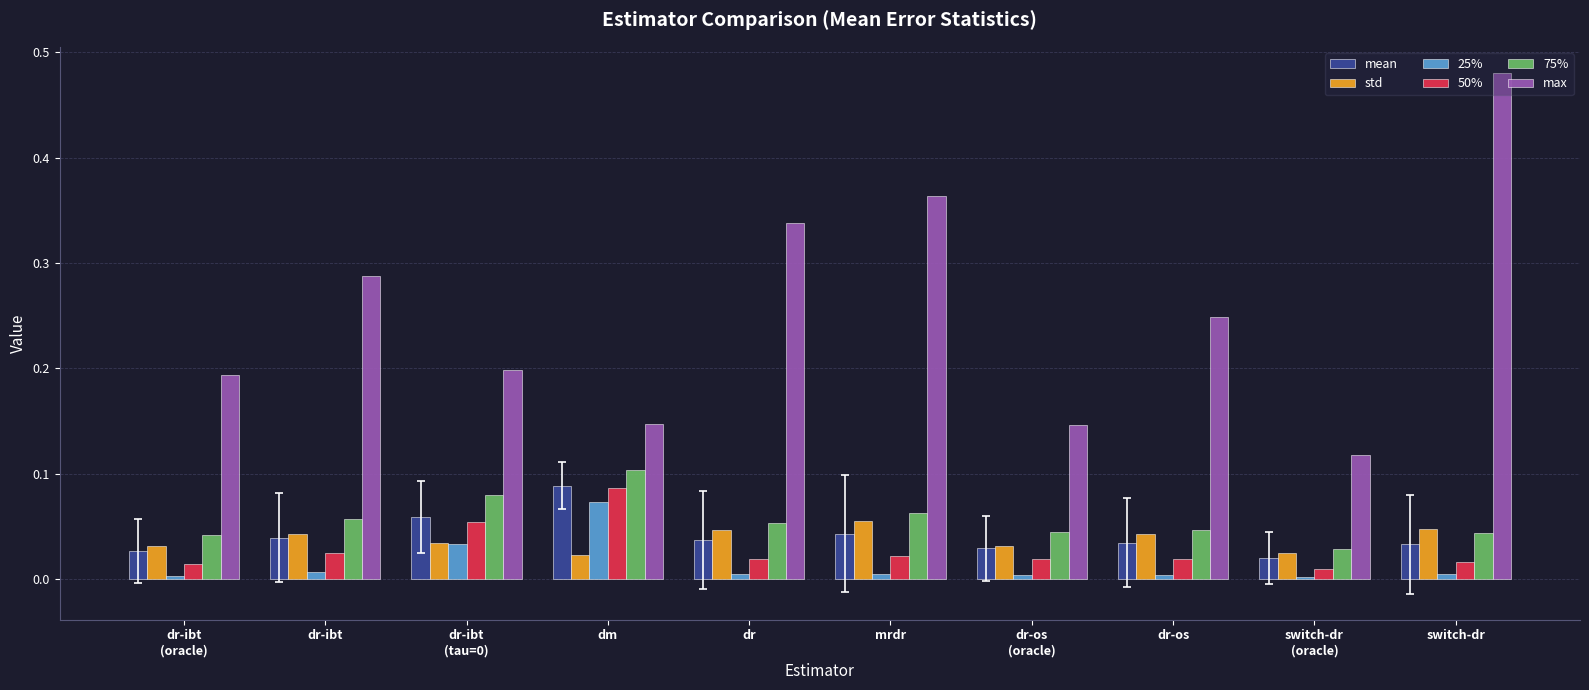

Which series changed the most between dr and switch-dr?

max